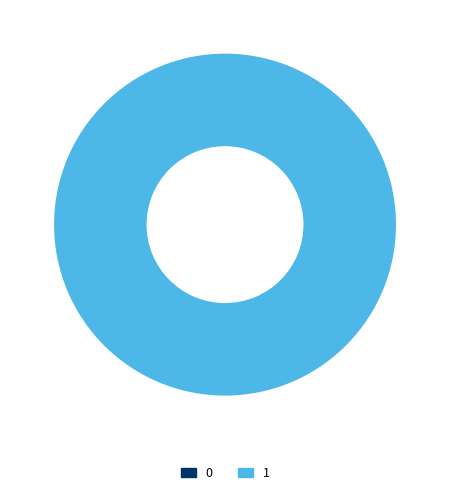

To the nearest percent, what is the difference between the largest and smallest slice percentages?

100%